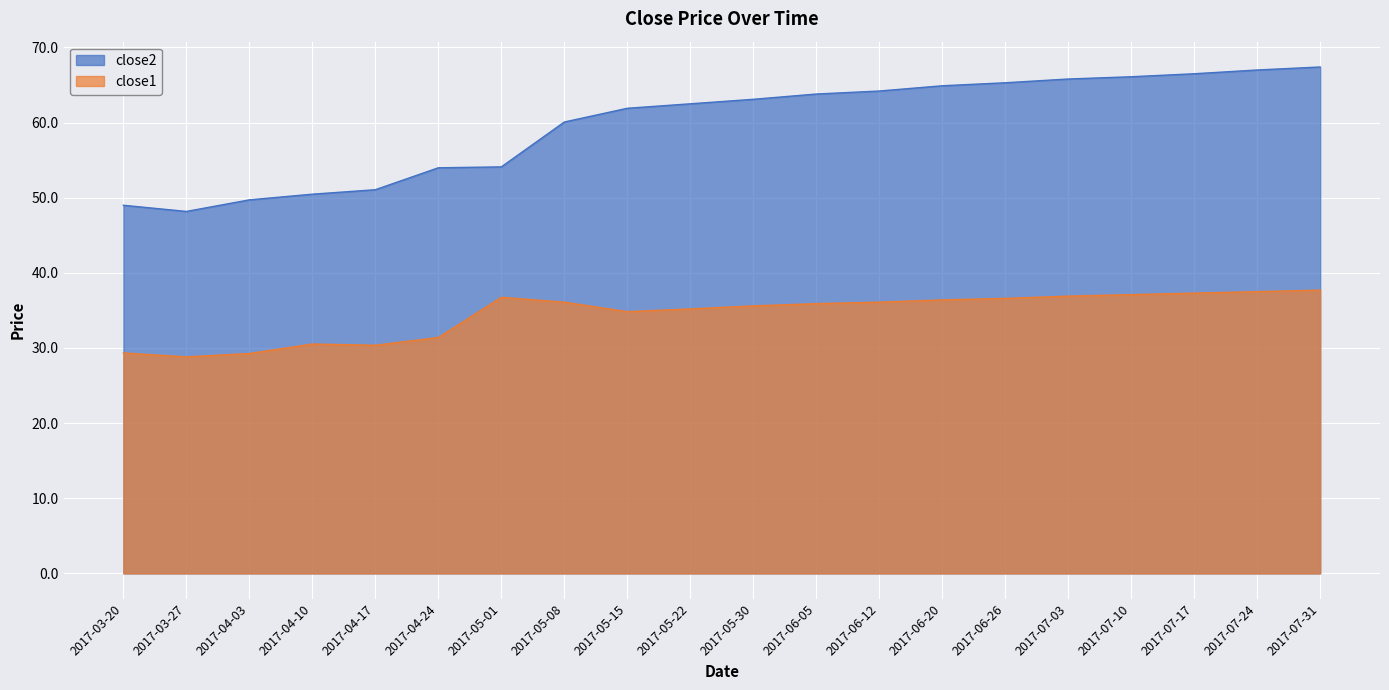

Which category has the highest value across all series?

2017-07-31